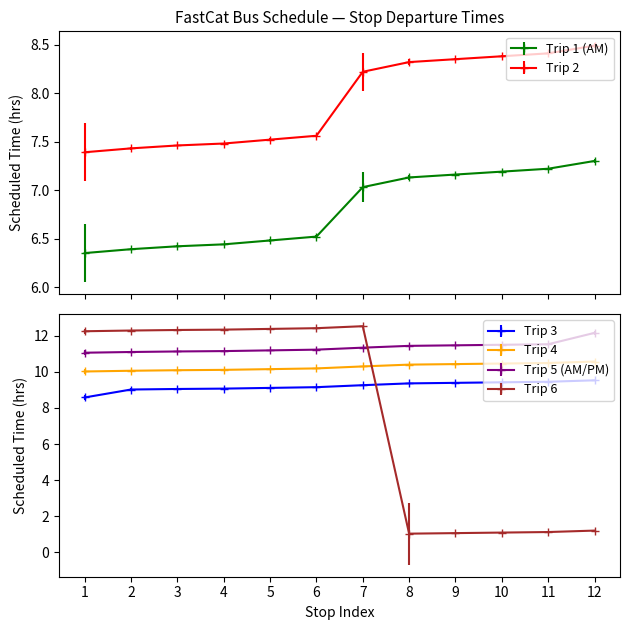

True or false: Trip 4 and Trip 3 cross at least once.

False